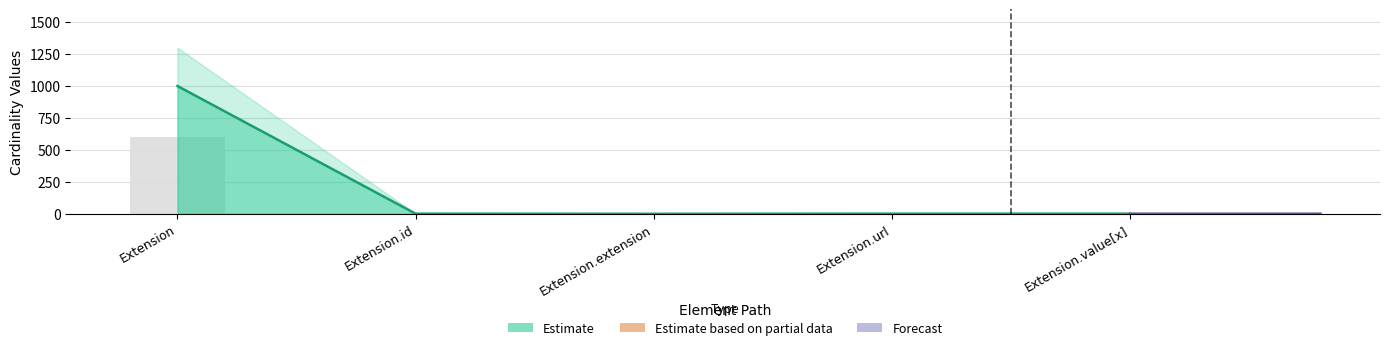

List the labels in order of Max_numeric value, largest first.

Extension, Extension.id, Extension.url, Extension.value[x], Extension.extension